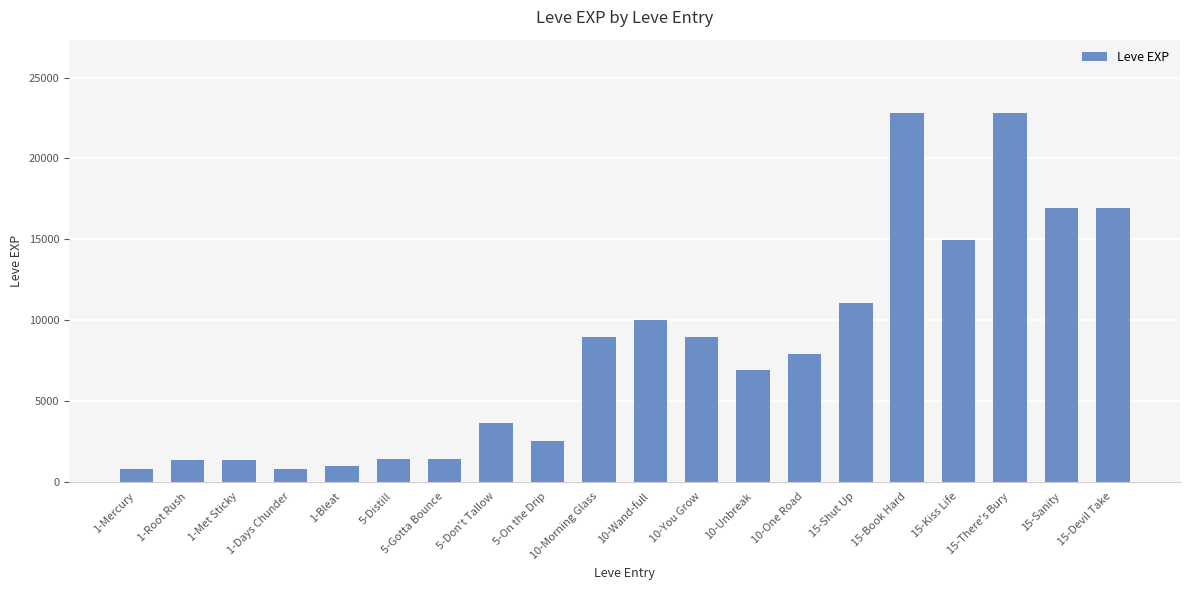

What is the label of the 3rd bar from the left?

1-Met Sticky